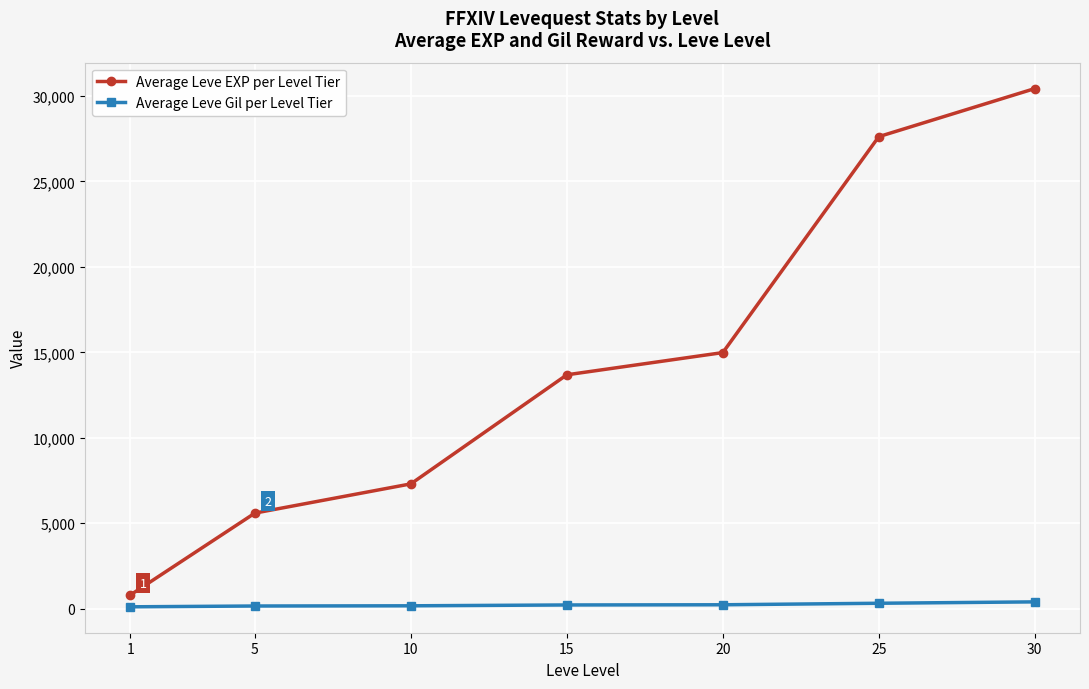

What is the value of the Average Leve Gil per Level Tier point at the 7th from the left?

401